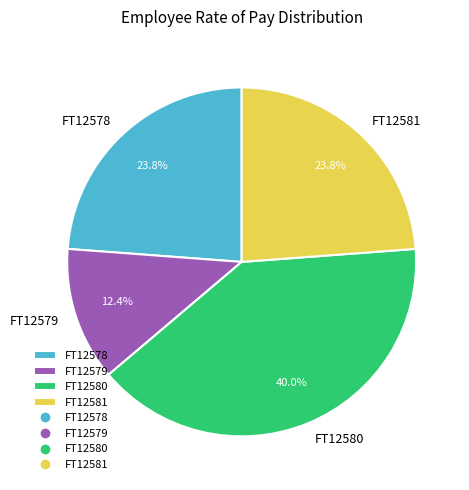

Which slice is the smallest?

FT12579